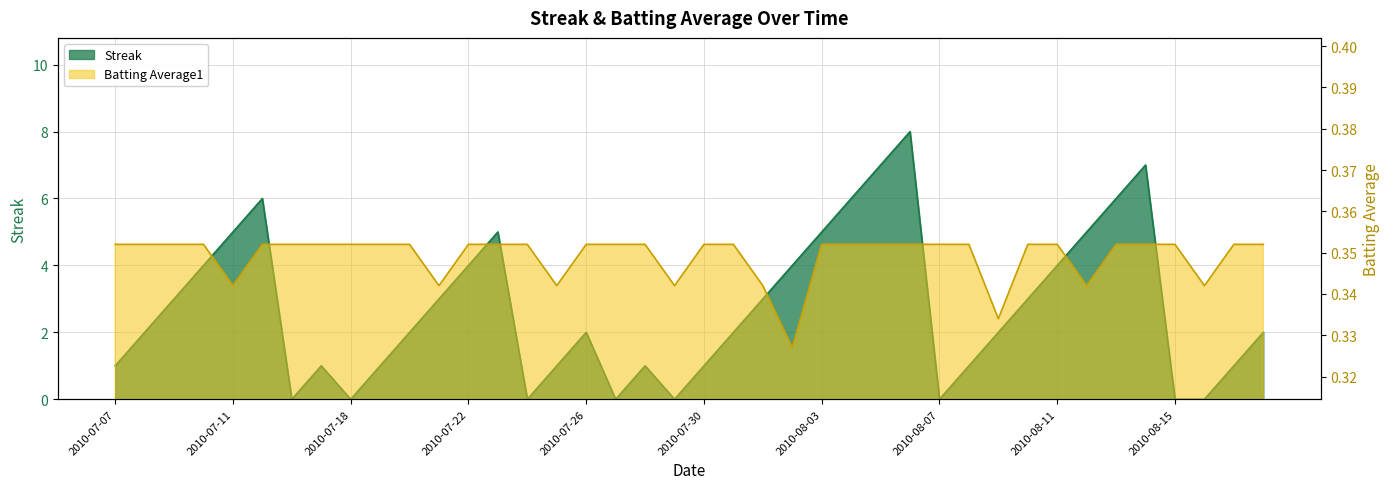

Reading left to right, what are all the values shown in this chart?

Streak: 1.0	2.0	3.0	4.0	5.0	6.0	0.0	1.0	0.0	1.0	2.0	3.0	4.0	5.0	0.0	1.0	2.0	0.0	1.0	0.0	1.0	2.0	3.0	4.0	5.0	6.0	7.0	8.0	0.0	1.0	2.0	3.0	4.0	5.0	6.0	7.0	0.0	0.0	1.0	2.0
Batting Average1: 0.4	0.4	0.4	0.4	0.3	0.4	0.4	0.4	0.4	0.4	0.4	0.3	0.4	0.4	0.4	0.3	0.4	0.4	0.4	0.3	0.4	0.4	0.3	0.3	0.4	0.4	0.4	0.4	0.4	0.4	0.3	0.4	0.4	0.3	0.4	0.4	0.4	0.3	0.4	0.4